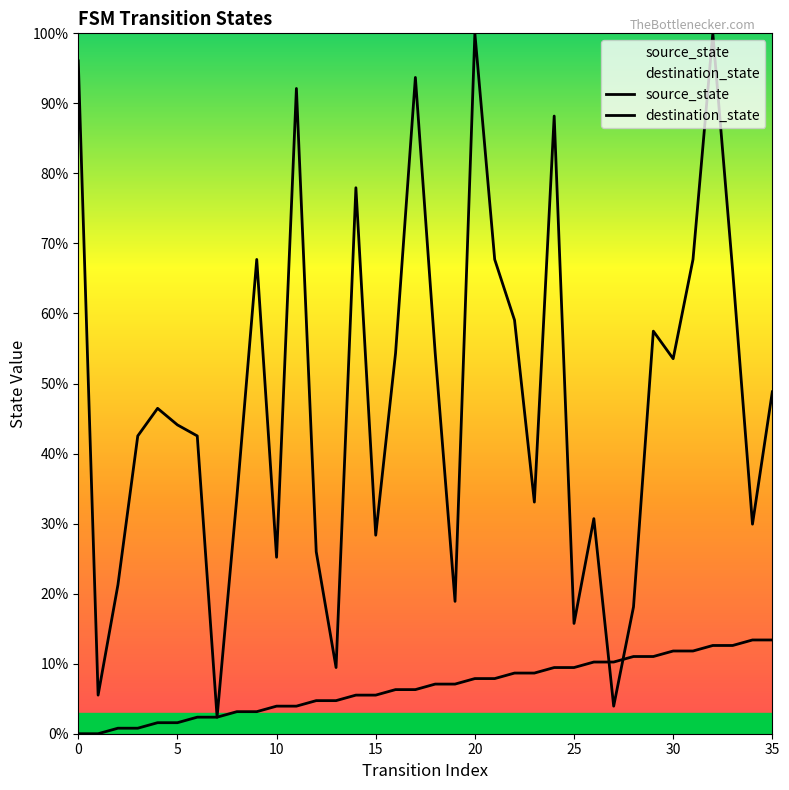

Rank the series at 28 from highest to lowest value.

destination_state, source_state